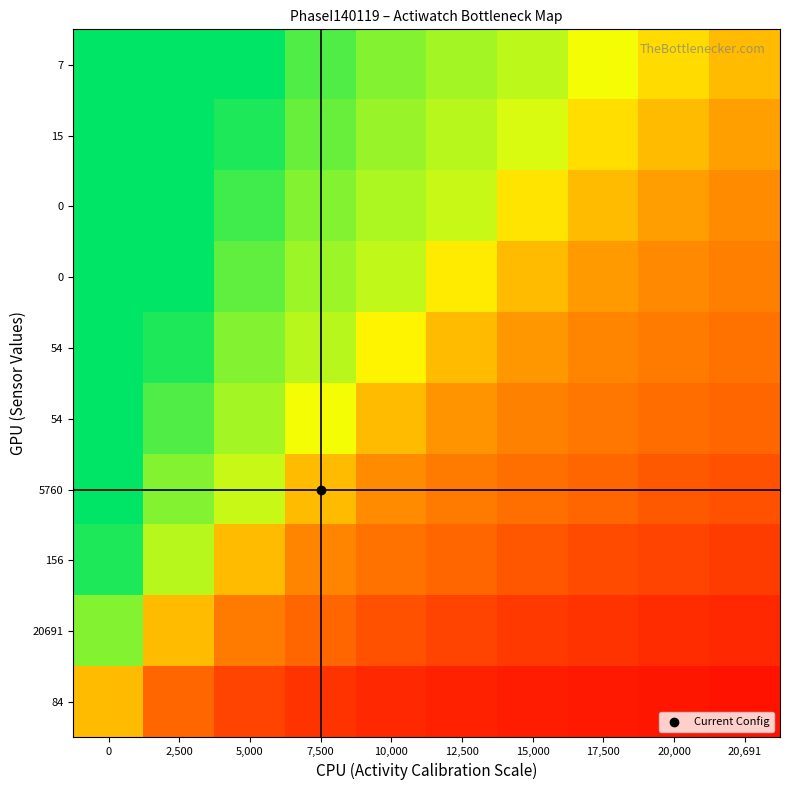

Reading left to right, what are all the values shown in this chart?

row_0: 0.6	0.2	0.2	0.1	0.1	0.1	0.1	0.1	0.1	0.1
row_1: 0.9	0.6	0.3	0.2	0.2	0.2	0.1	0.1	0.1	0.1
row_2: 1.0	0.8	0.6	0.4	0.3	0.2	0.2	0.2	0.2	0.1
row_3: 1.0	0.9	0.8	0.6	0.4	0.3	0.3	0.2	0.2	0.2
row_4: 1.0	0.9	0.8	0.8	0.6	0.4	0.4	0.3	0.3	0.2
row_5: 1.0	1.0	0.9	0.8	0.7	0.6	0.4	0.4	0.3	0.3
row_6: 1.0	1.0	0.9	0.8	0.8	0.7	0.6	0.5	0.4	0.3
row_7: 1.0	1.0	0.9	0.9	0.8	0.8	0.7	0.6	0.5	0.4
row_8: 1.0	1.0	1.0	0.9	0.9	0.8	0.8	0.7	0.6	0.5
row_9: 1.0	1.0	1.0	0.9	0.9	0.8	0.8	0.8	0.6	0.6